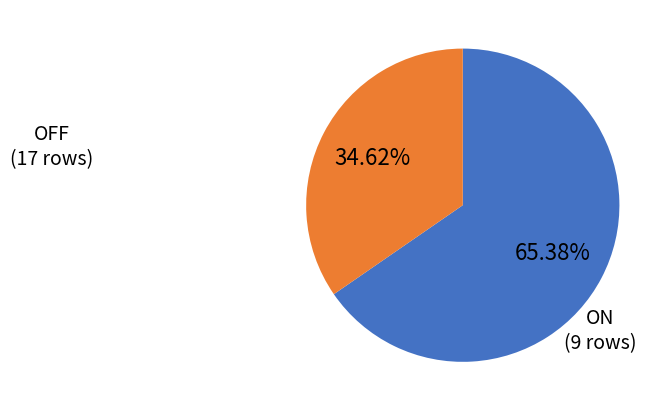

Count the number of slices in the pie.

2